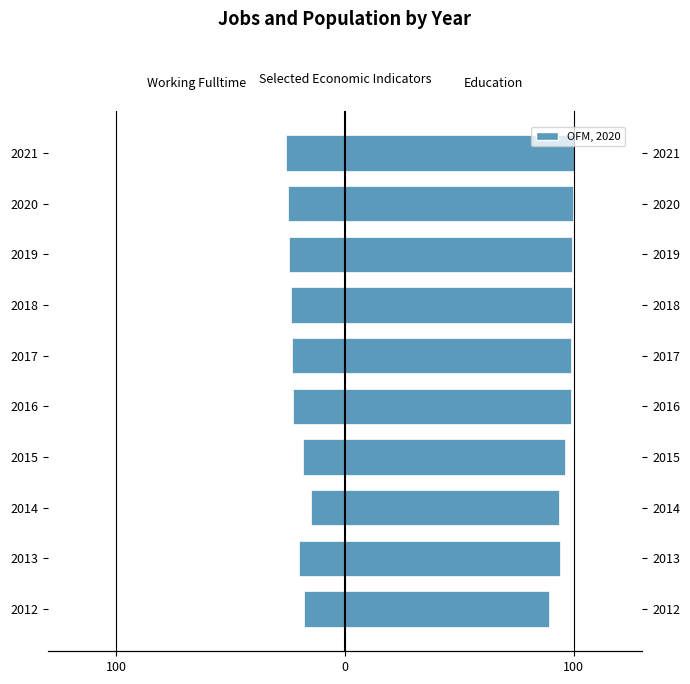

List the series in order of their overall mean, lowest first.

Working_Fulltime, Education